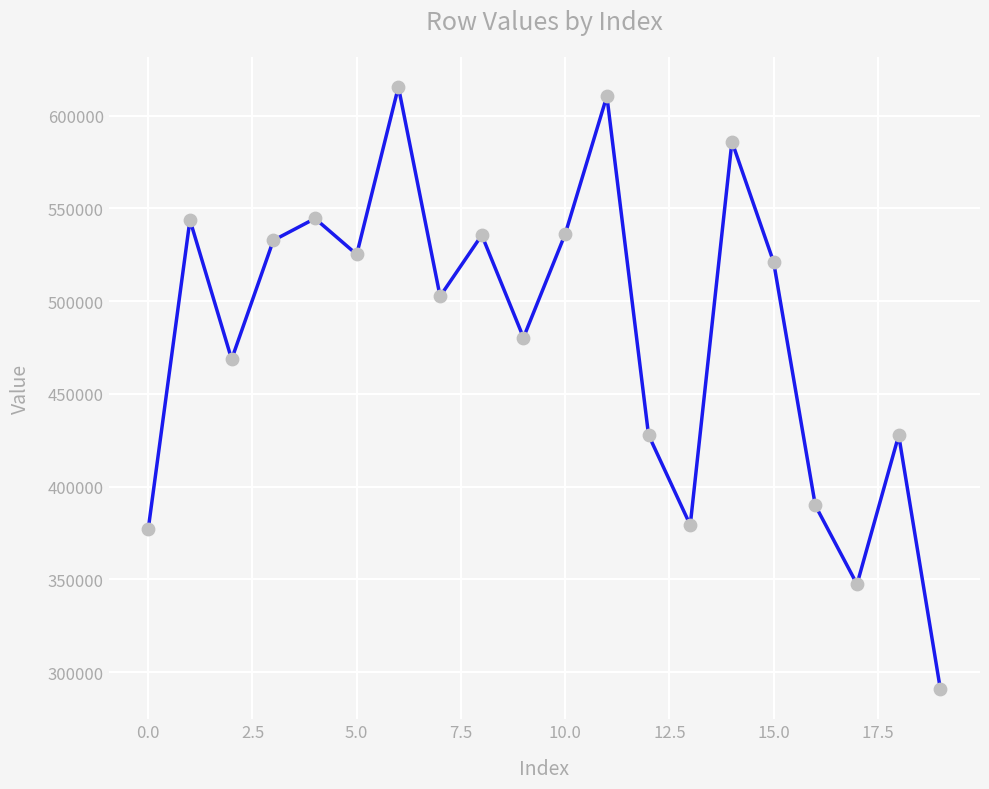

What is the greatest value displayed?

615422.7